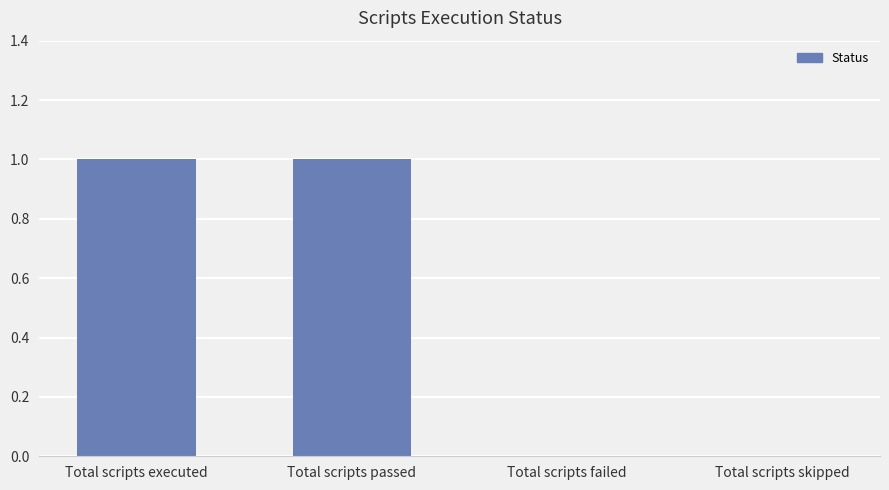

True or false: the data shows 1 at Total scripts passed.

True